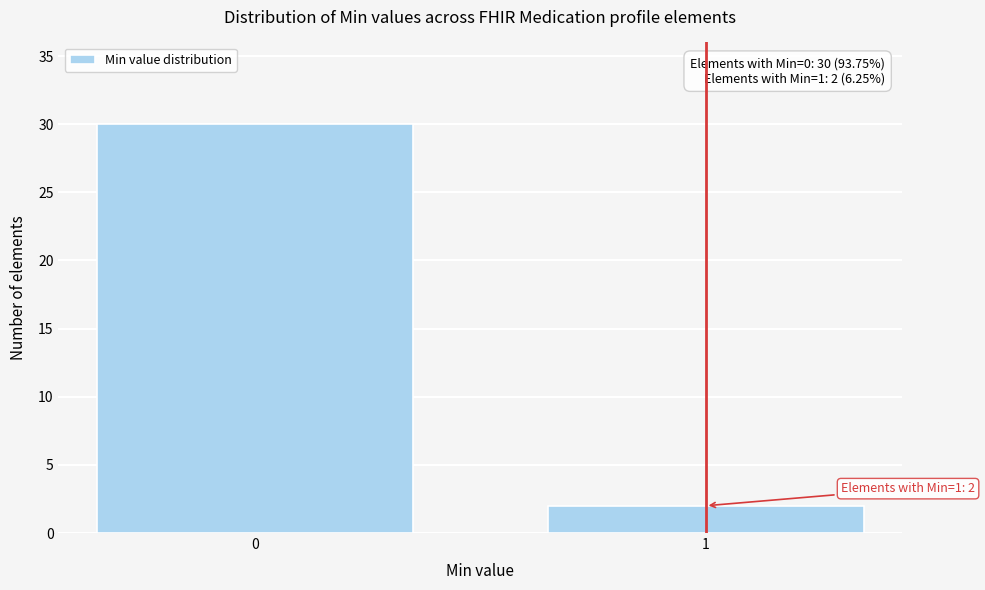

Reading left to right, transcribe all the data shown in this chart.

0=30	1=2